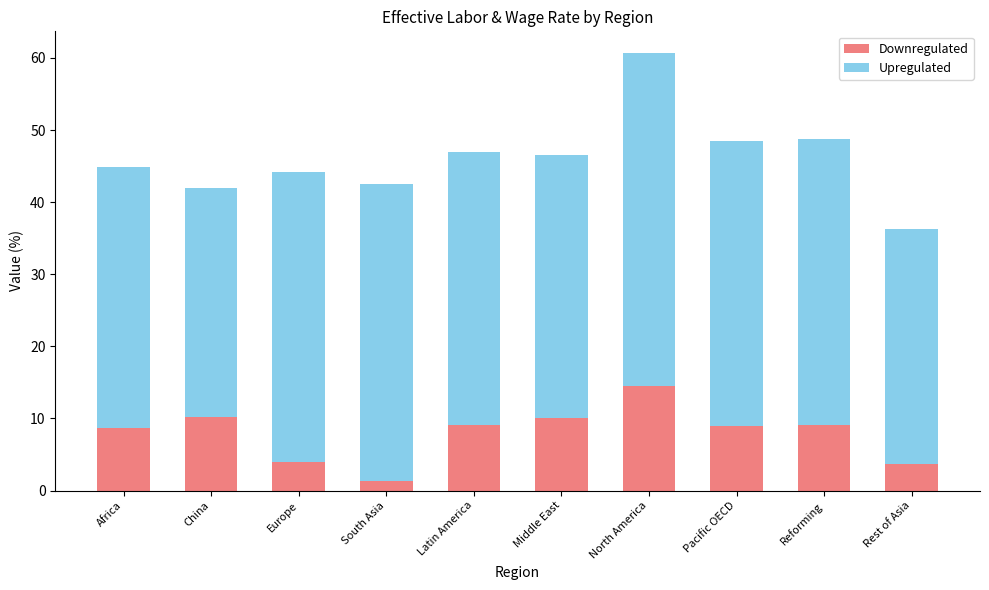

At which category is the sum across all series the highest?

North America